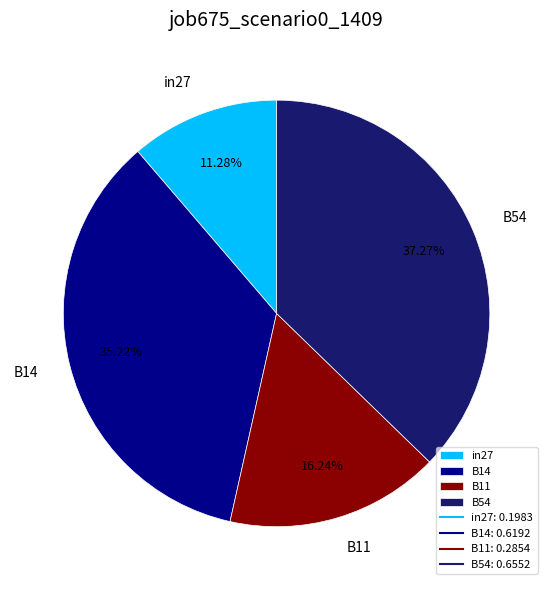

How many segments does this pie chart have?

4